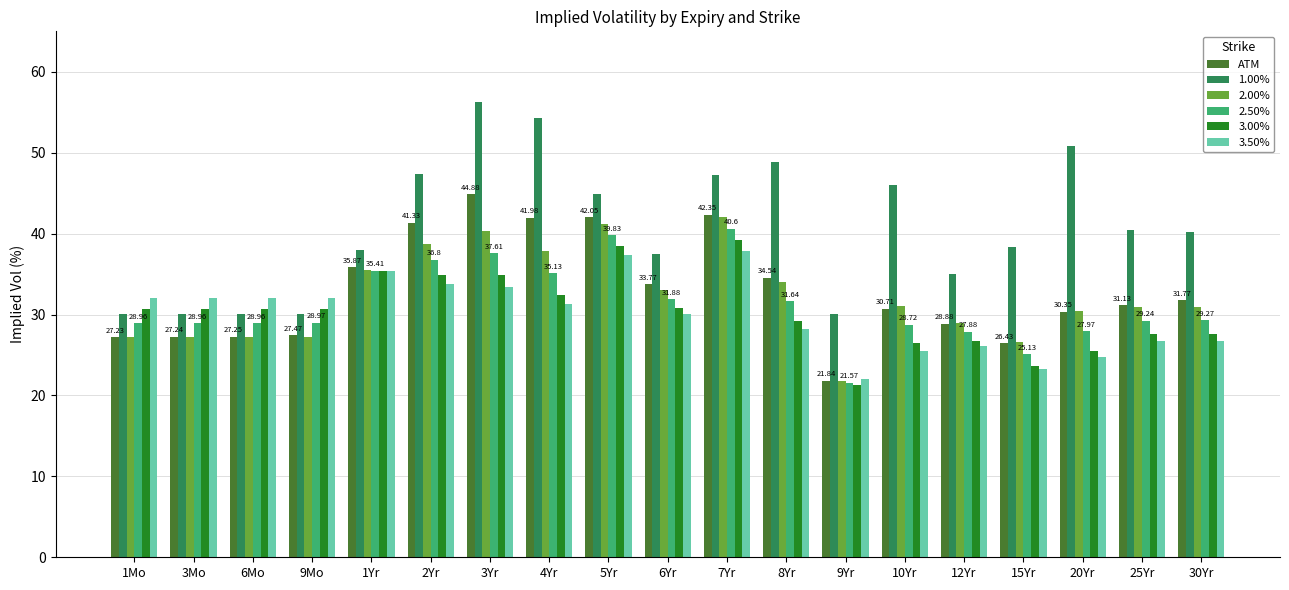

At how many categories does at least one series exceed 50?

3